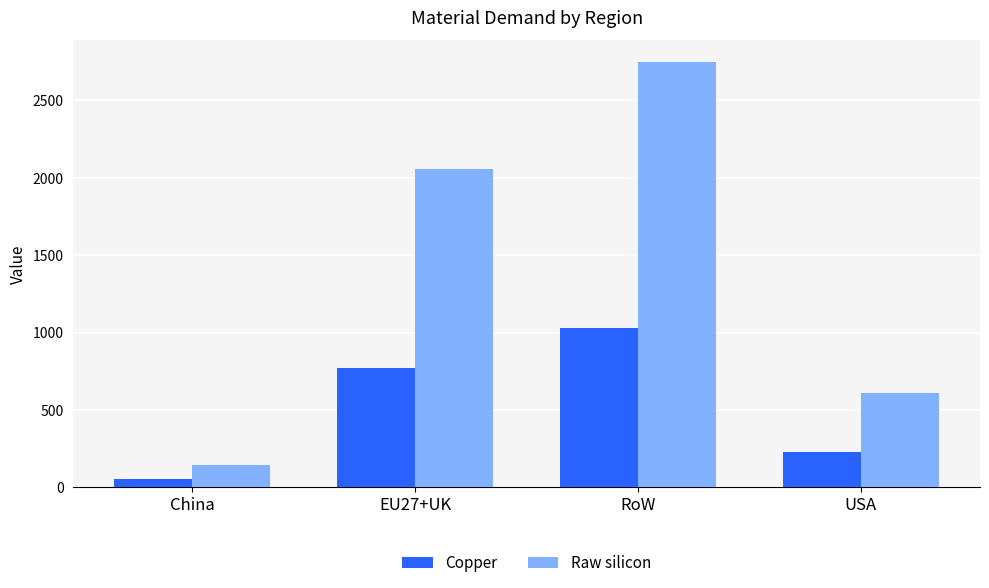

At which category is the sum across all series the highest?

RoW